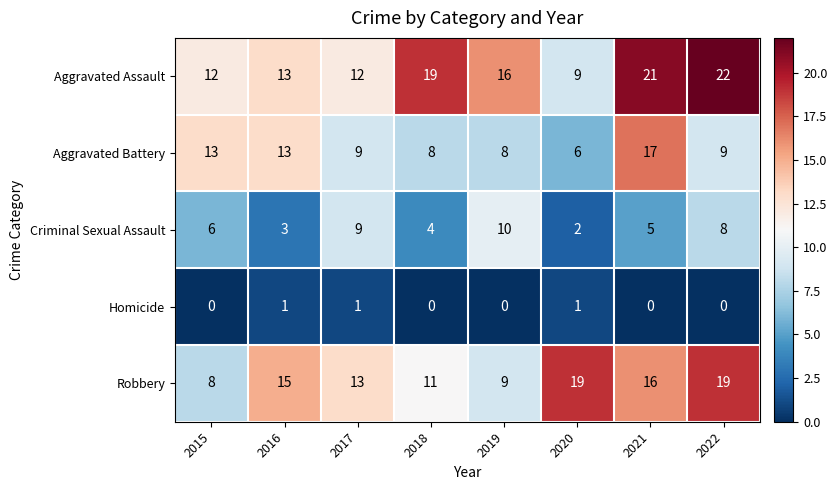

Count the Homicide values in the range 0 to 1.

8